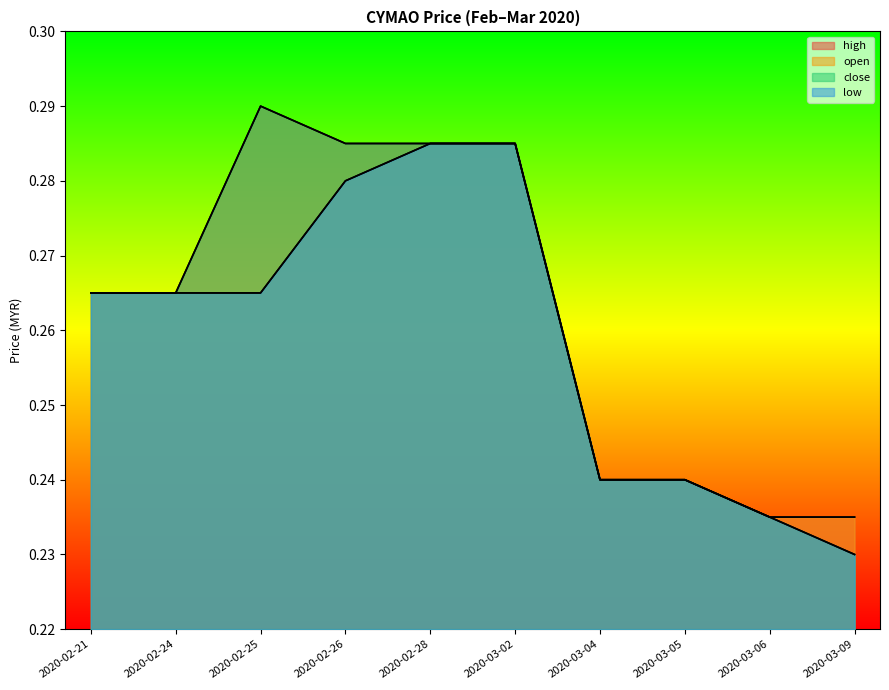

Which label corresponds to the smallest value in the chart?

2020-03-09